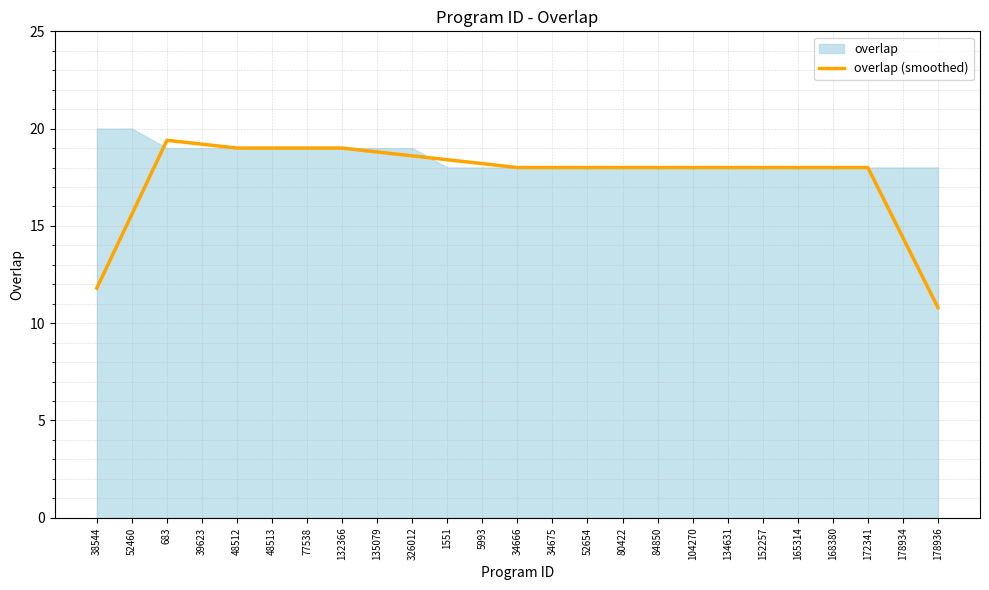

Between 52460 and 104270, which is larger?

104270